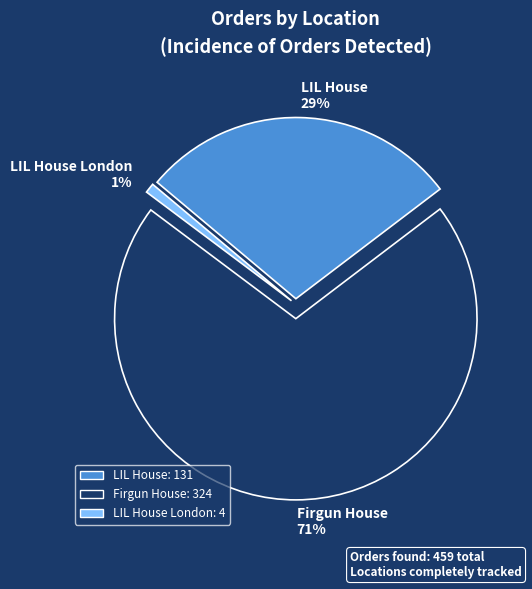

What is the largest slice in the pie chart?

Firgun House